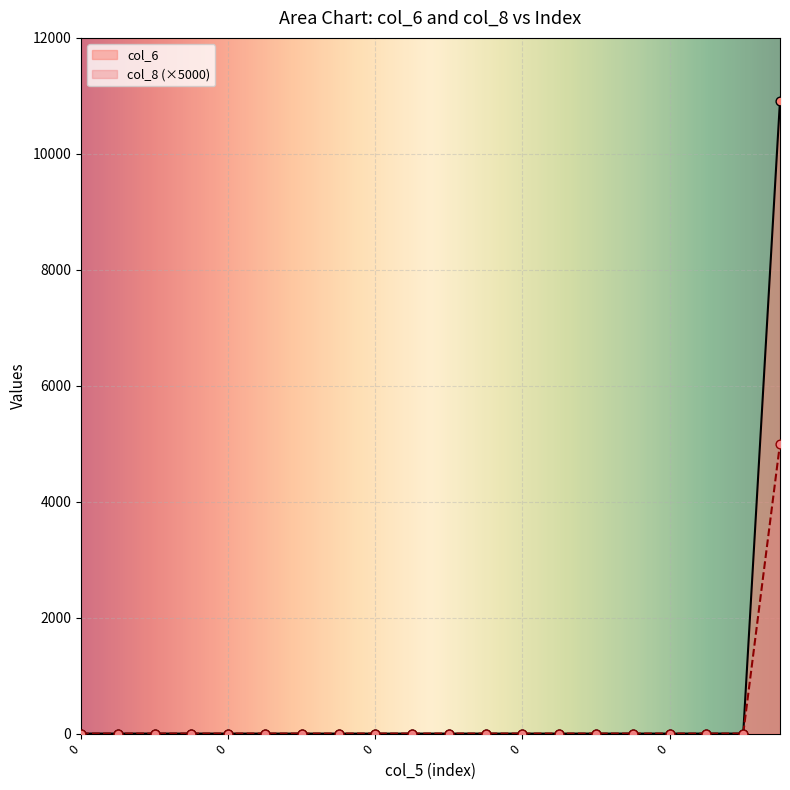

Which series contains the highest Y value?

col_6